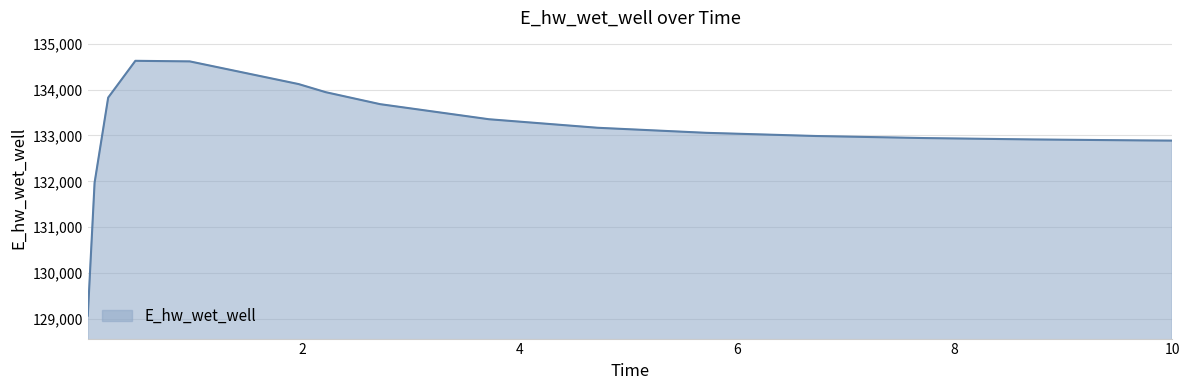

What is the difference between the maximum and minimum values?

5557.8